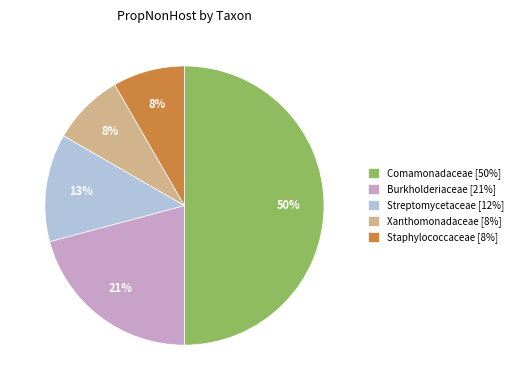

How many slices are in this pie chart?

5